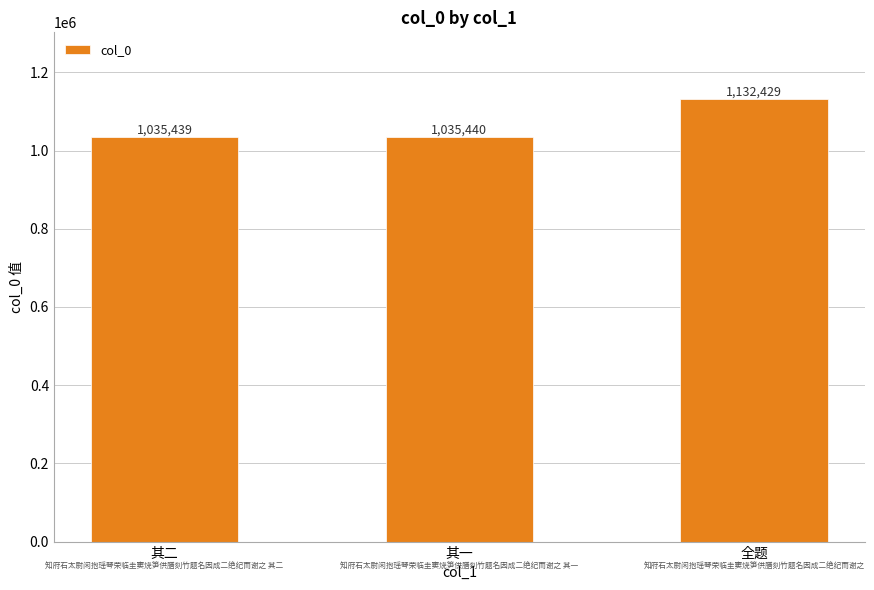

What is the change in value from 其二 to 全题?

+96990